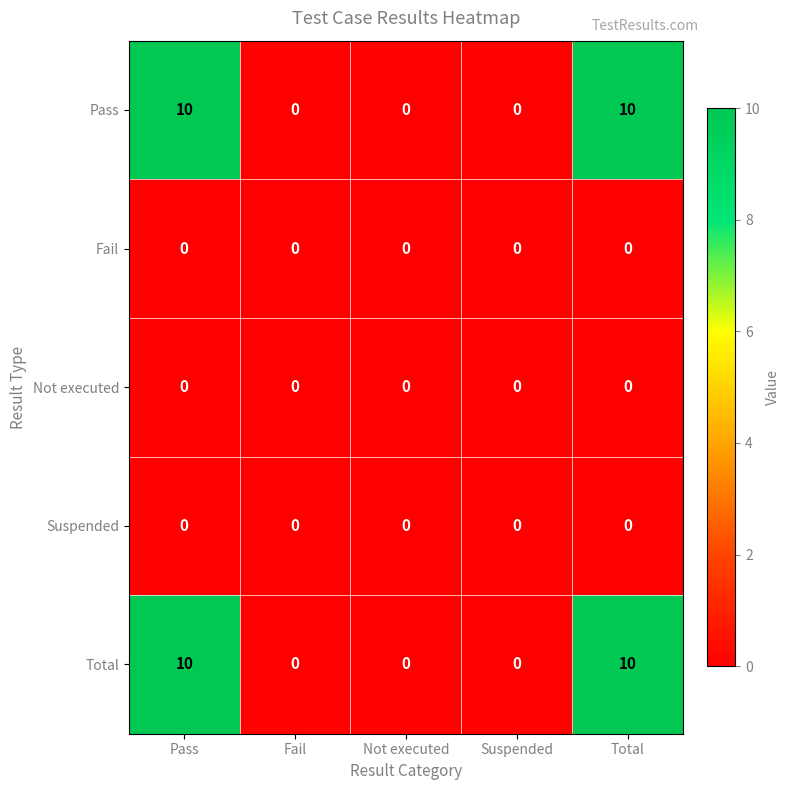

Count the number of categories in the chart.

5